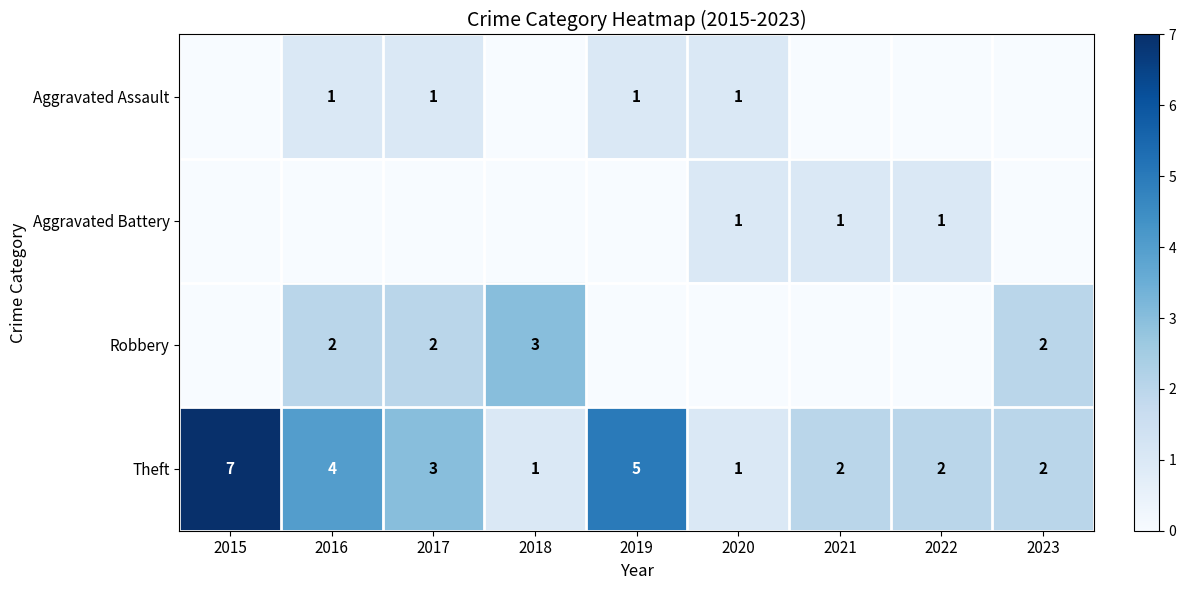

The value of Aggravated Assault at 2016 is 0. True or false?

False